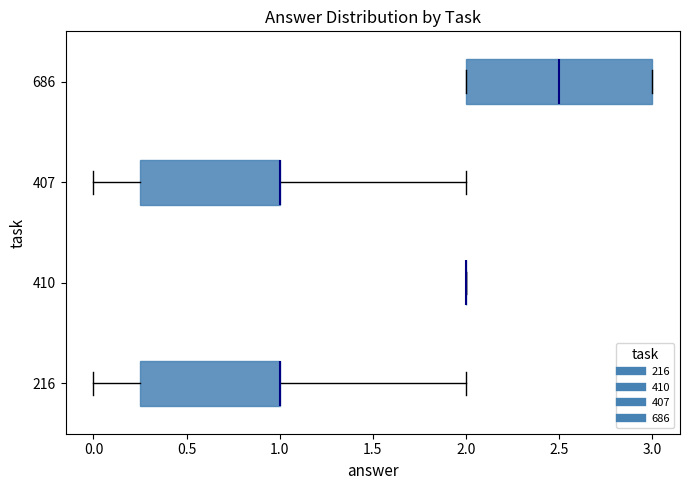

Reading bottom to top, transcribe this box plot: for each box, give where its median line is, the range the box spans, and where its two whiskers end, as read against the x-axis. The values are not printed on the chart, so give them approximately, as read against the axis.

216: median 1.00 (drawn on the box's right edge), box 0.25 to 1.00, whiskers 0.00 to 2.00
410: box collapsed to a line at 2.00, whiskers 2.00 to 2.00
407: median 1.00 (drawn on the box's right edge), box 0.25 to 1.00, whiskers 0.00 to 2.00
686: median 2.50, box 2.00 to 3.00, whiskers 2.00 to 3.00